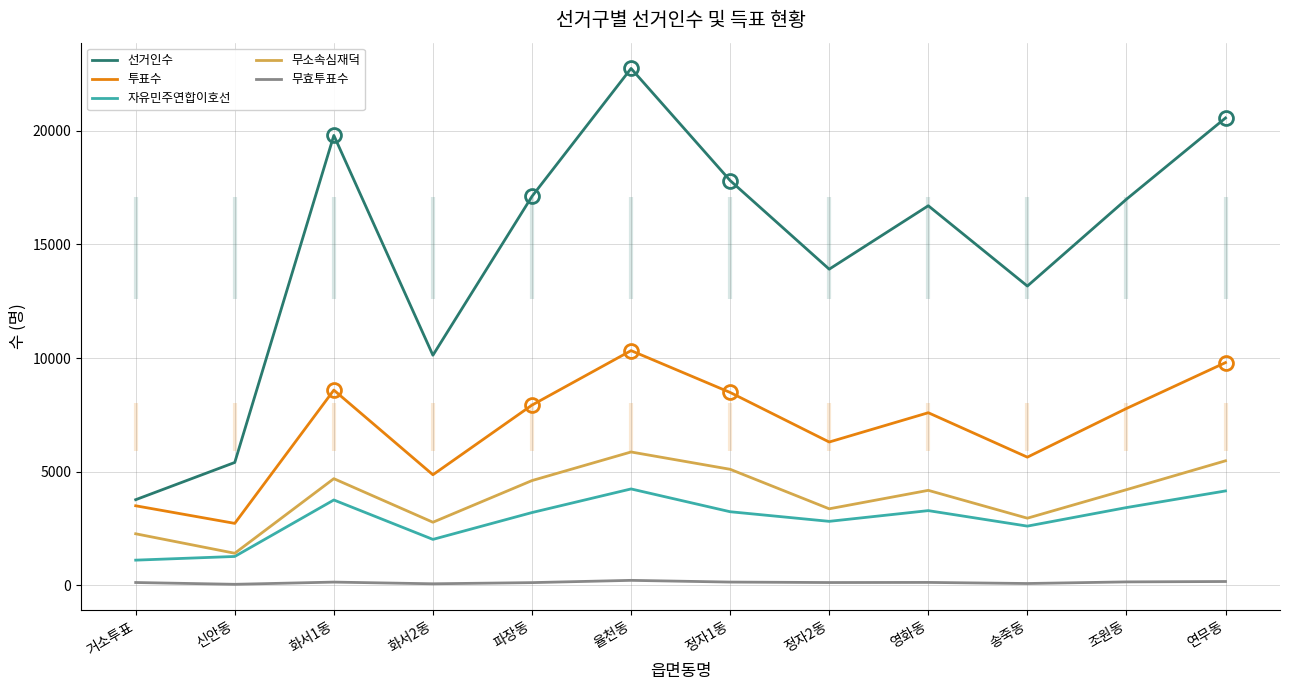

What is the total value across all series at 거소투표?

10768